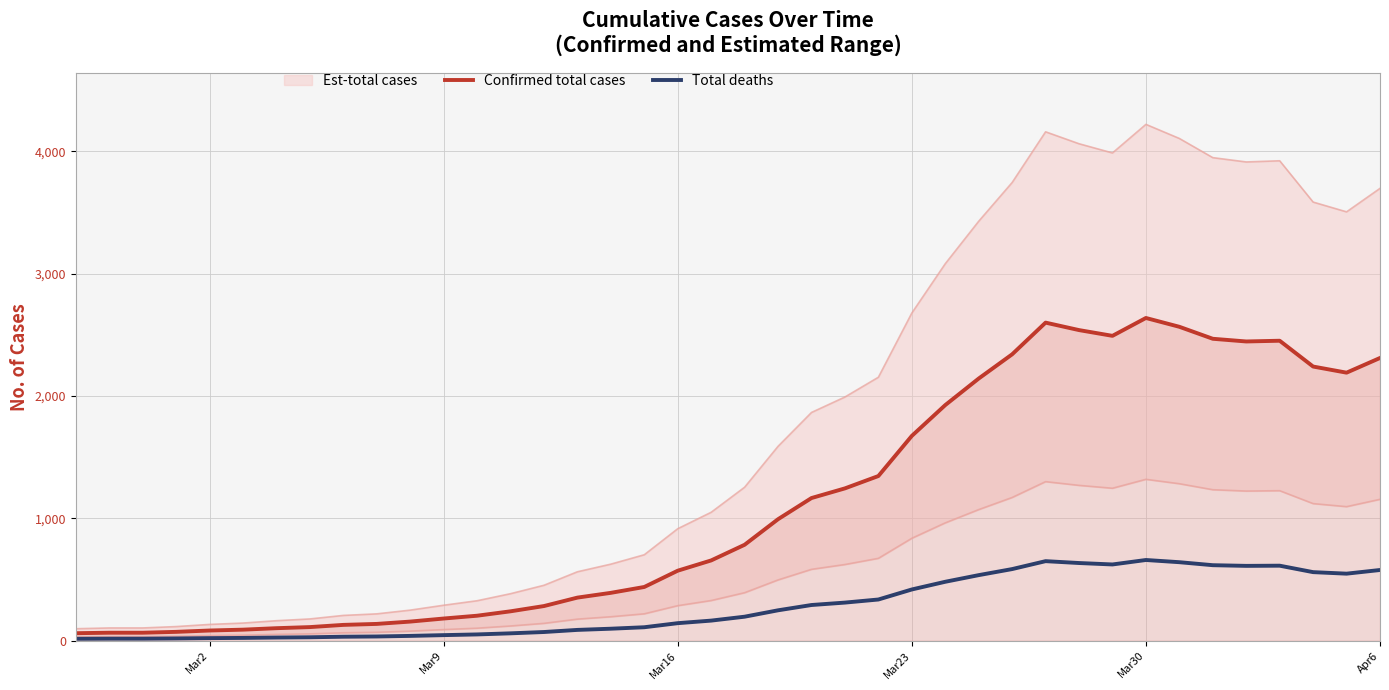

What is the maximum value for Total deaths?

659.5